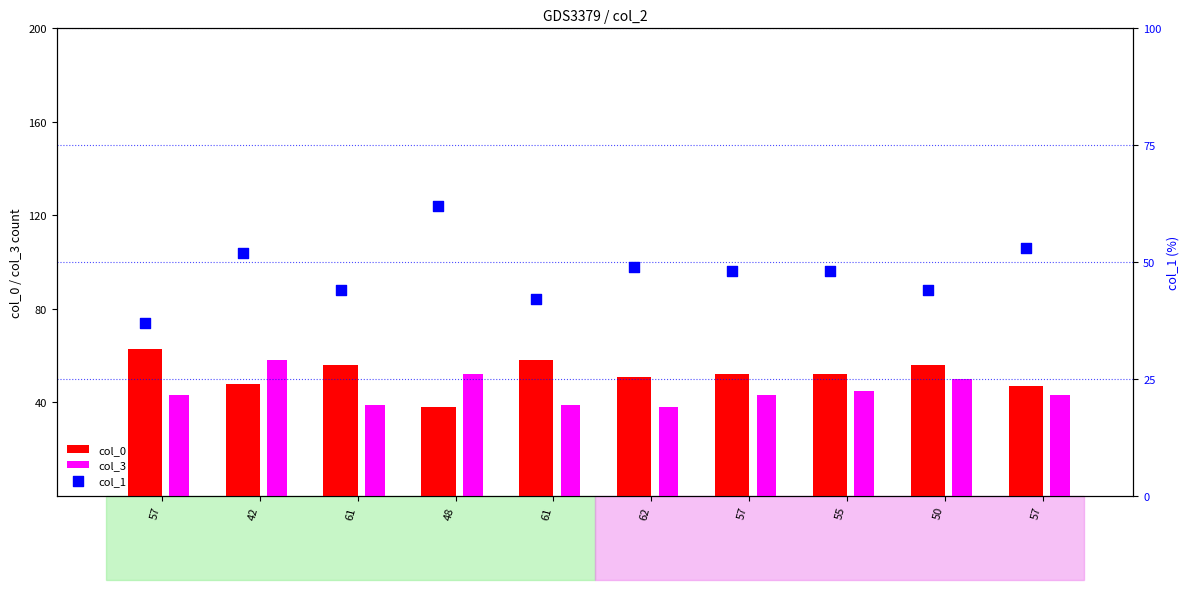

Which series has the largest total across all categories?

col_0